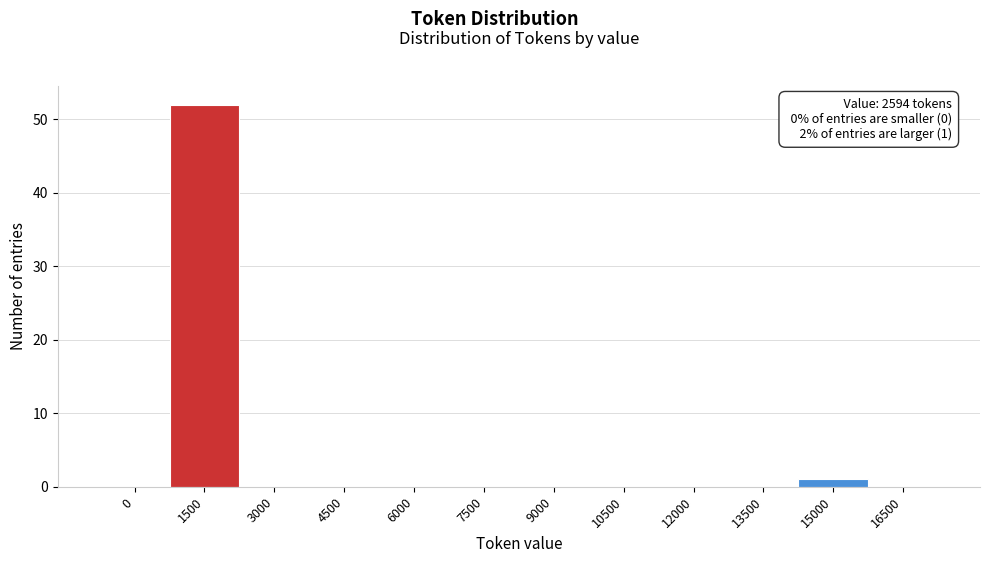

Reading left to right, what are all the values shown in this chart?

0=0	1500=52	3000=0	4500=0	6000=0	7500=0	9000=0	10500=0	12000=0	13500=0	15000=1	16500=0